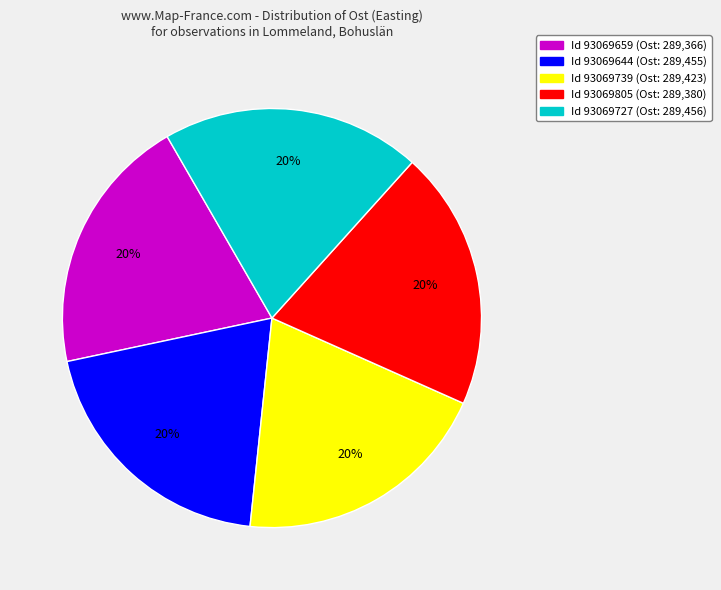

To the nearest percent, what is the average slice percentage?

20%